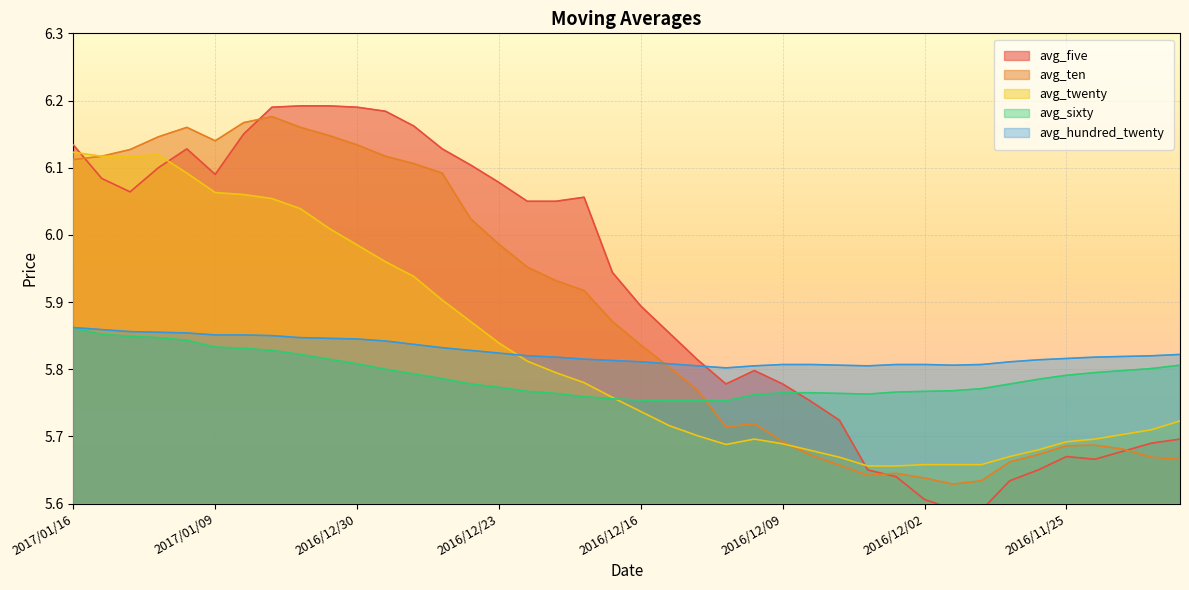

True or false: avg_hundred_twenty and avg_sixty intersect in this chart.

False